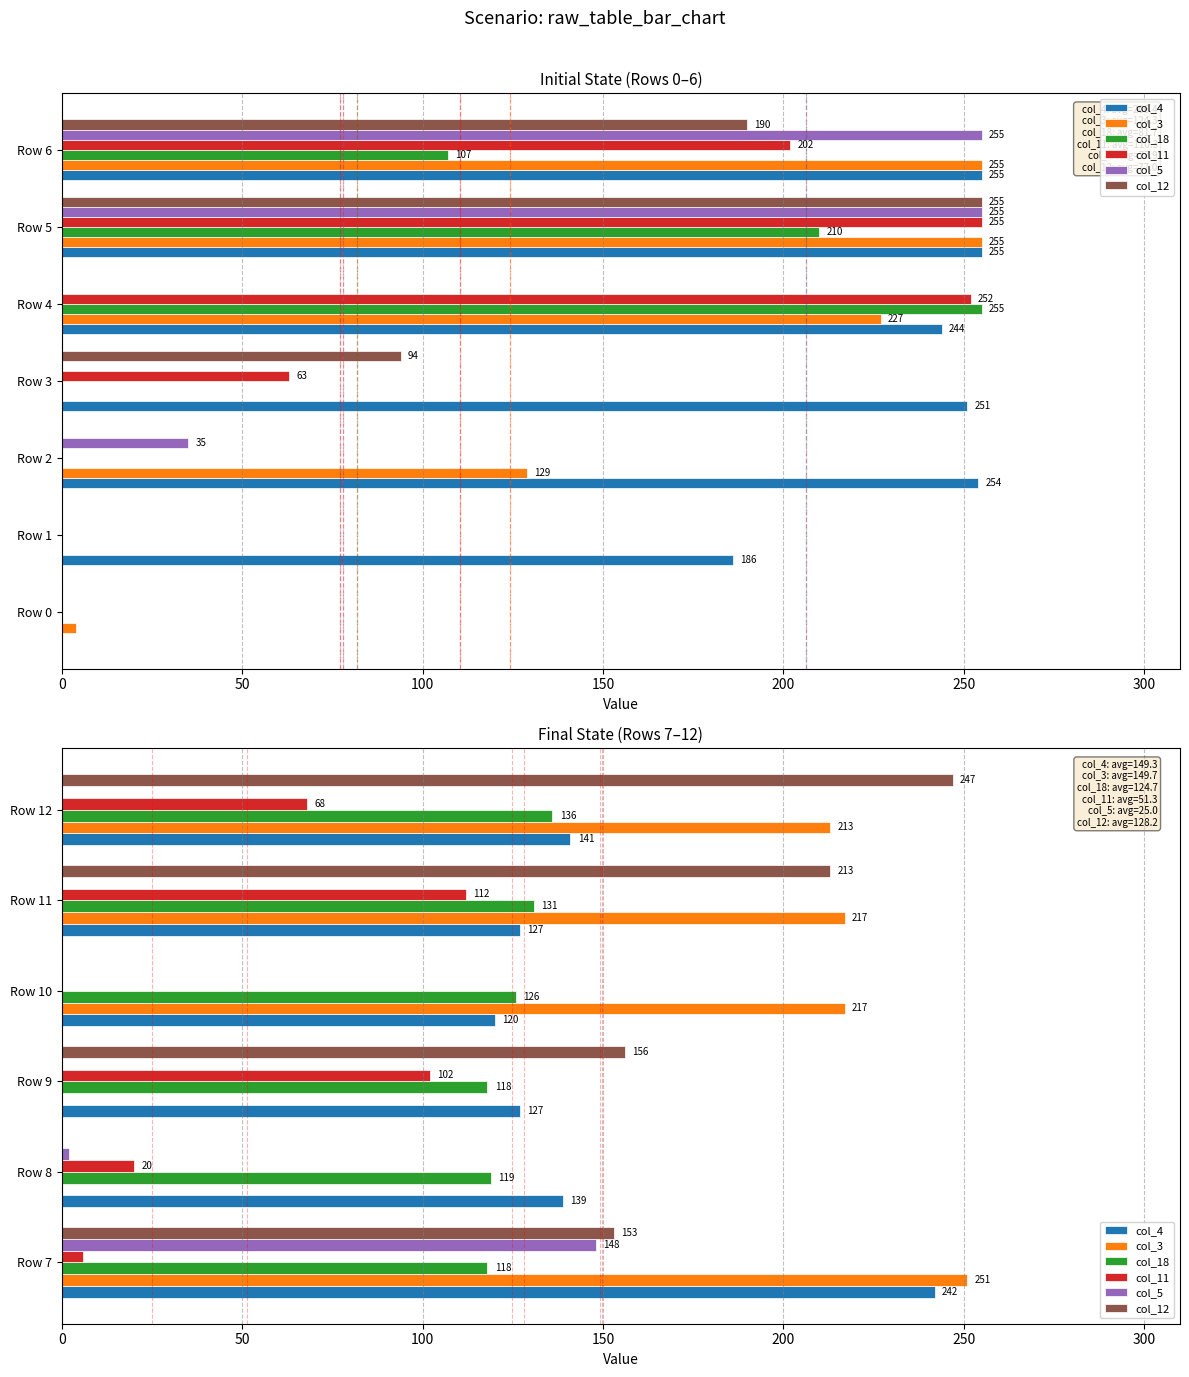

At Row 7, list the series in order from smallest to largest.

col_11, col_18, col_5, col_12, col_4, col_3